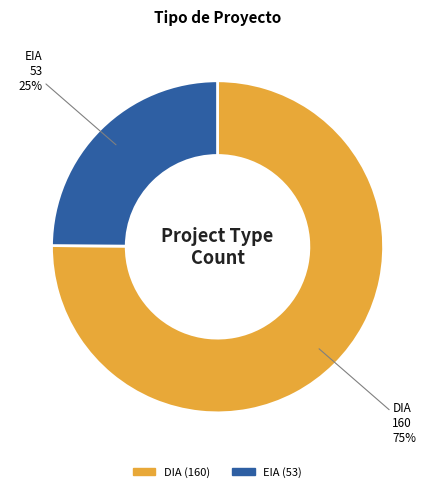

How many segments does this pie chart have?

2